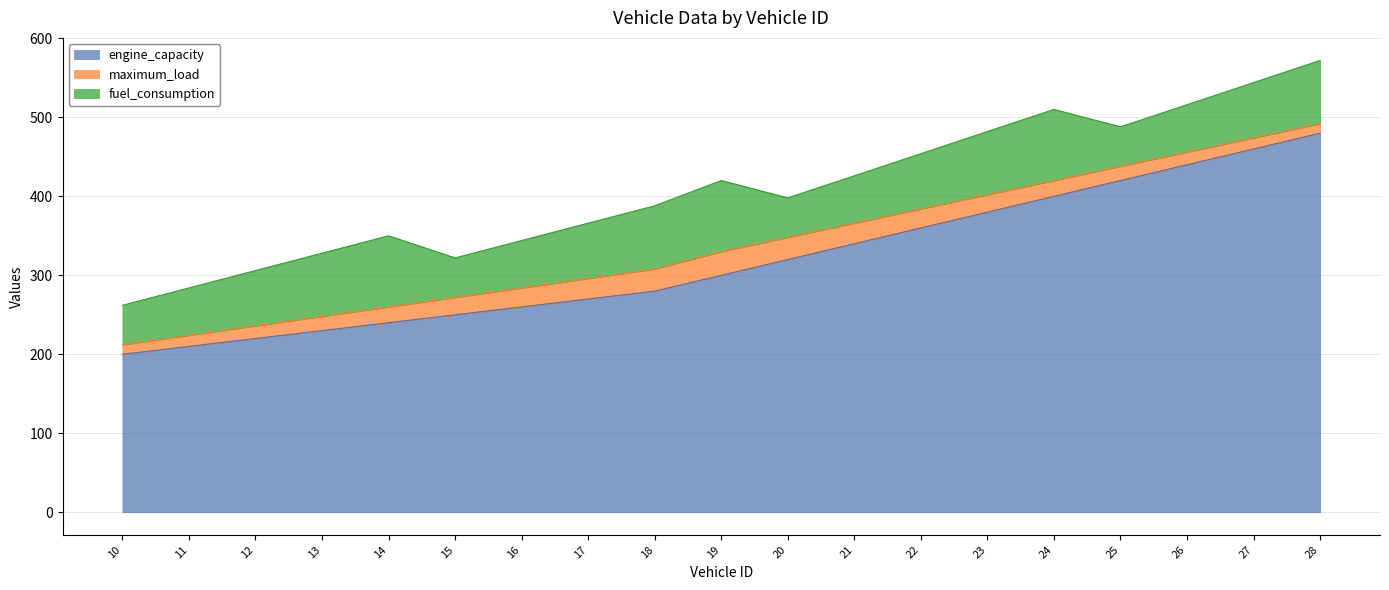

Reading left to right, transcribe all the data shown in this chart.

engine_capacity: 200	210	220	230	240	250	260	270	280	300	320	340	360	380	400	420	440	460	480
maximum_load: 12	14	16	18	20	22	24	26	28	30	28	26	24	22	20	18	16	14	12
fuel_consumption: 50	60	70	80	90	50	60	70	80	90	50	60	70	80	90	50	60	70	80